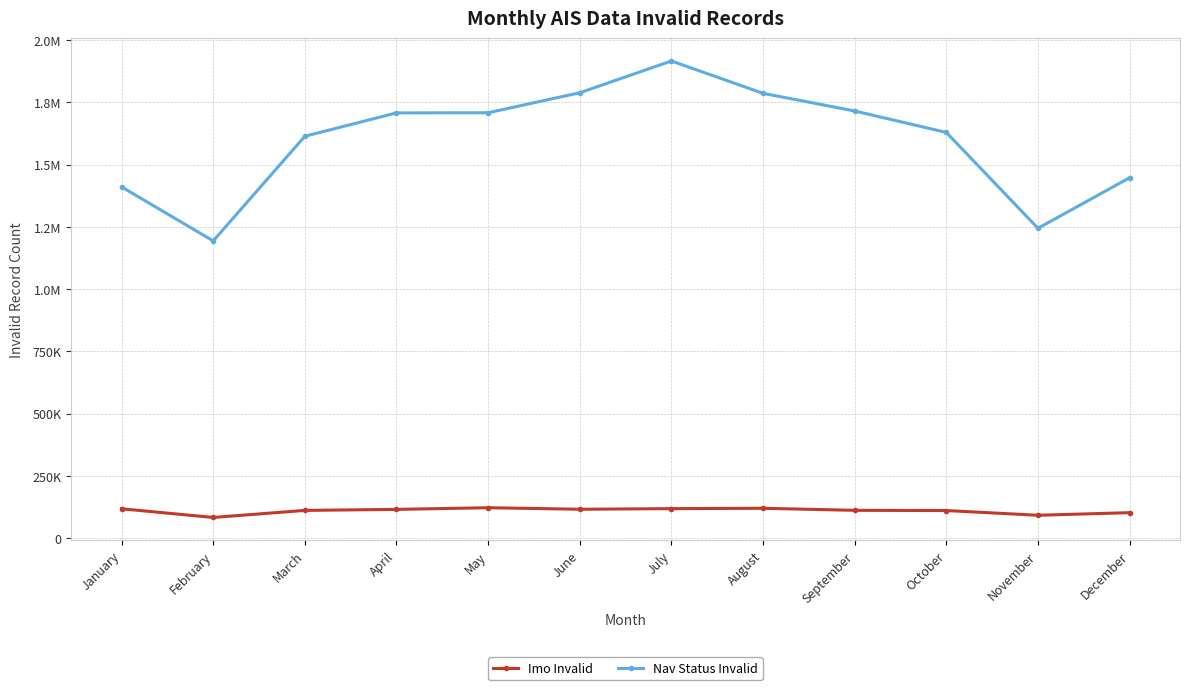

What is the average value of the Nav Status Invalid series?

1597182